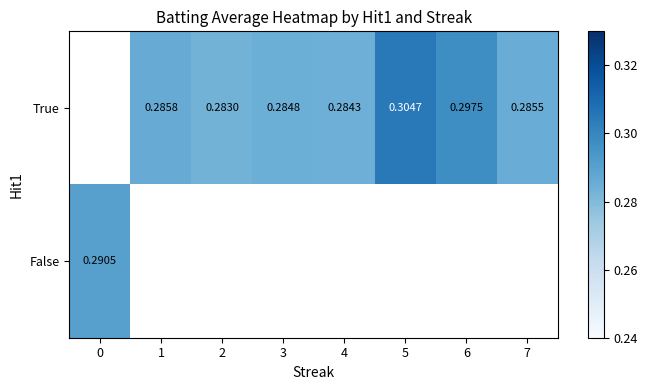

List the series in order of their peak value, highest first.

True, False